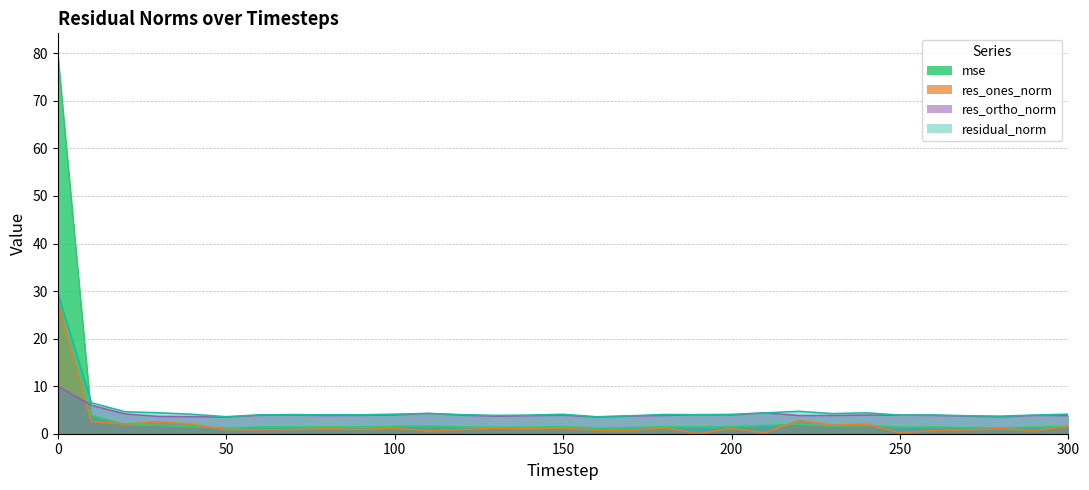

Reading left to right, list all the values displayed in this chart.

mse: 0=80.2	10=3.8	20=1.9	30=1.8	40=1.5	50=1.2	60=1.4	70=1.5	80=1.4	90=1.4	100=1.5	110=1.7	120=1.5	130=1.4	140=1.4	150=1.5	160=1.1	170=1.3	180=1.5	190=1.5	200=1.5	210=1.7	220=2.0	230=1.6	240=1.8	250=1.4	260=1.4	270=1.3	280=1.2	290=1.4	300=1.5
res_ones_norm: 0=28.0	10=2.5	20=2.0	30=2.5	40=2.0	50=0.9	60=0.8	70=0.9	80=1.1	90=0.9	100=1.2	110=0.6	120=0.8	130=1.2	140=1.0	150=1.2	160=0.7	170=0.7	180=1.3	190=0.0	200=1.1	210=0.2	220=2.8	230=1.8	240=2.0	250=0.2	260=0.7	270=0.8	280=1.1	290=0.6	300=1.6
res_ortho_norm: 0=10.0	10=6.0	20=4.1	30=3.6	40=3.6	50=3.5	60=3.9	70=3.9	80=3.8	90=3.9	100=3.9	110=4.2	120=3.9	130=3.7	140=3.8	150=3.9	160=3.5	170=3.7	180=3.8	190=4.0	200=3.9	210=4.4	220=3.8	230=3.8	240=3.9	250=3.9	260=3.9	270=3.7	280=3.5	290=3.9	300=3.8
residual_norm: 0=29.7	10=6.5	20=4.6	30=4.4	40=4.1	50=3.6	60=4.0	70=4.0	80=4.0	90=4.0	100=4.1	110=4.3	120=4.0	130=3.9	140=3.9	150=4.1	160=3.6	170=3.8	180=4.0	190=4.0	200=4.1	210=4.4	220=4.7	230=4.2	240=4.4	250=3.9	260=3.9	270=3.8	280=3.7	290=3.9	300=4.1